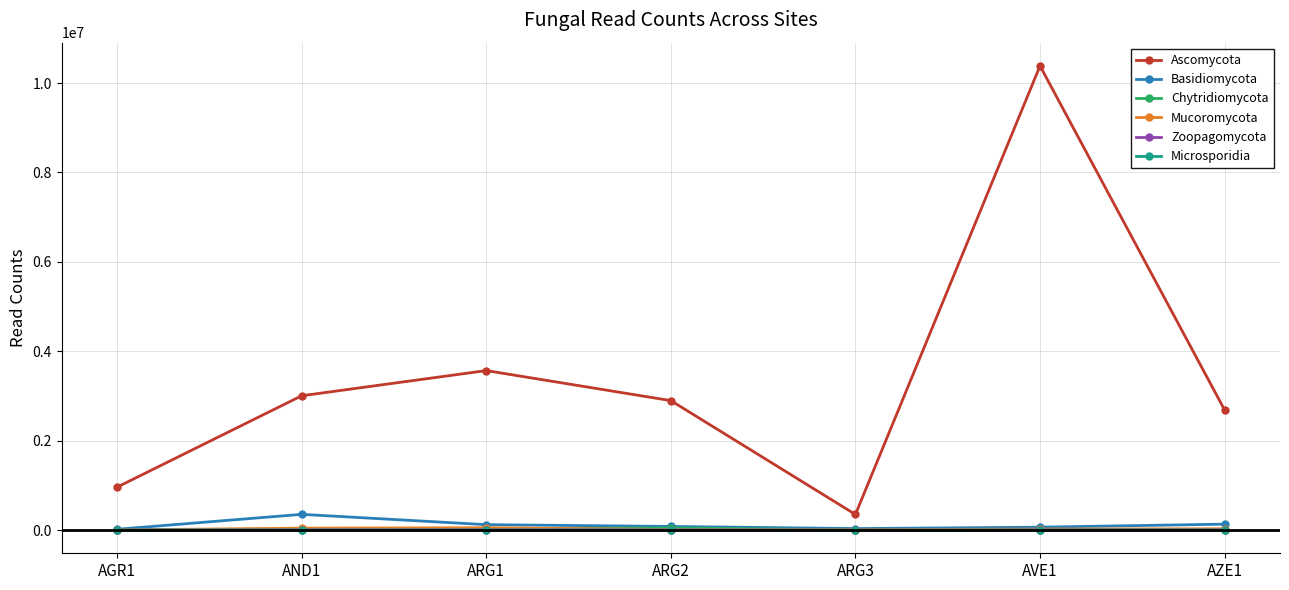

What is the difference between the second highest and minimum values in the Zoopagomycota series?

3088